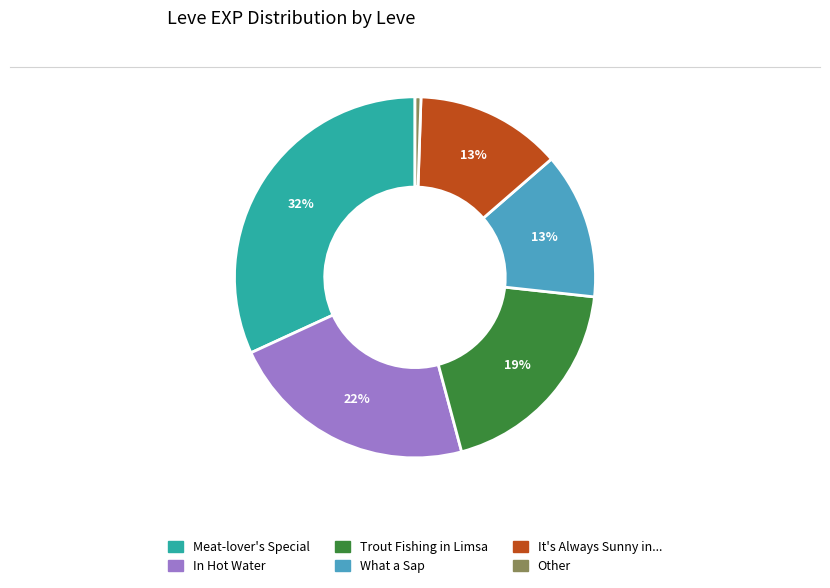

To the nearest percent, what is the difference between the largest and smallest slice percentages?

31%